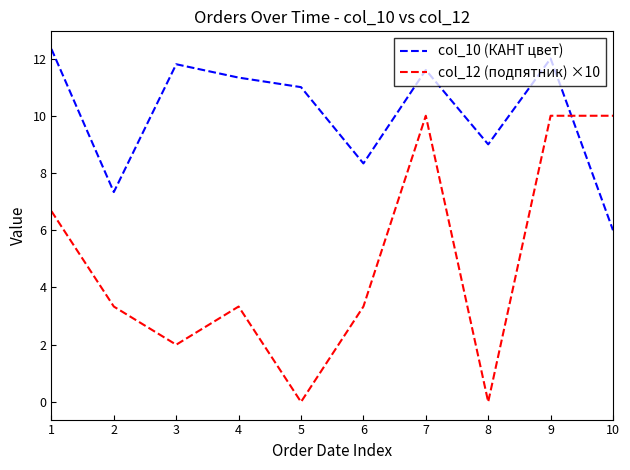

What is the sum of all col_10 (КАНТ цвет) values?

100.7